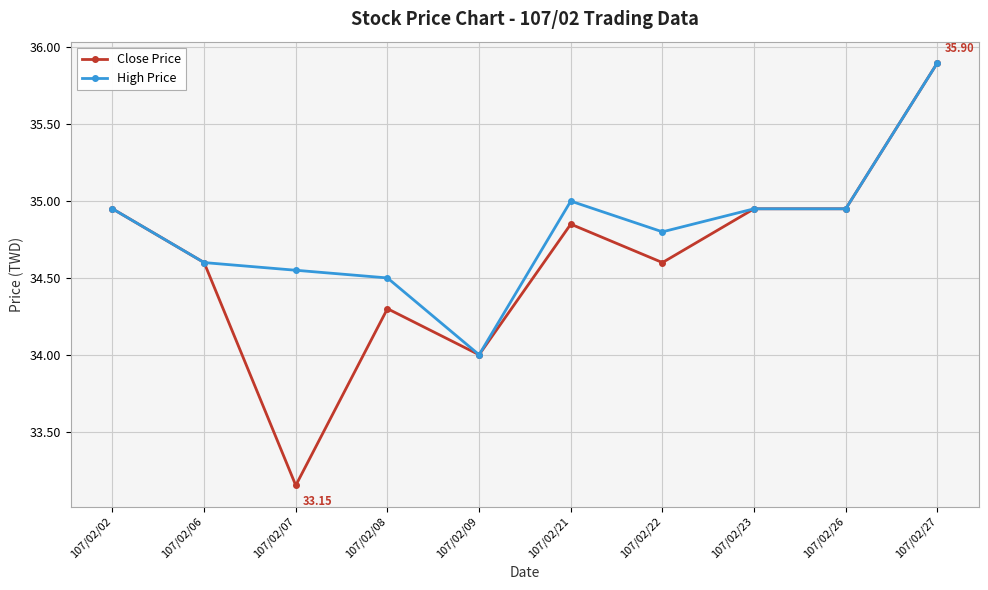

Which series has the largest range (max minus min)?

Close Price